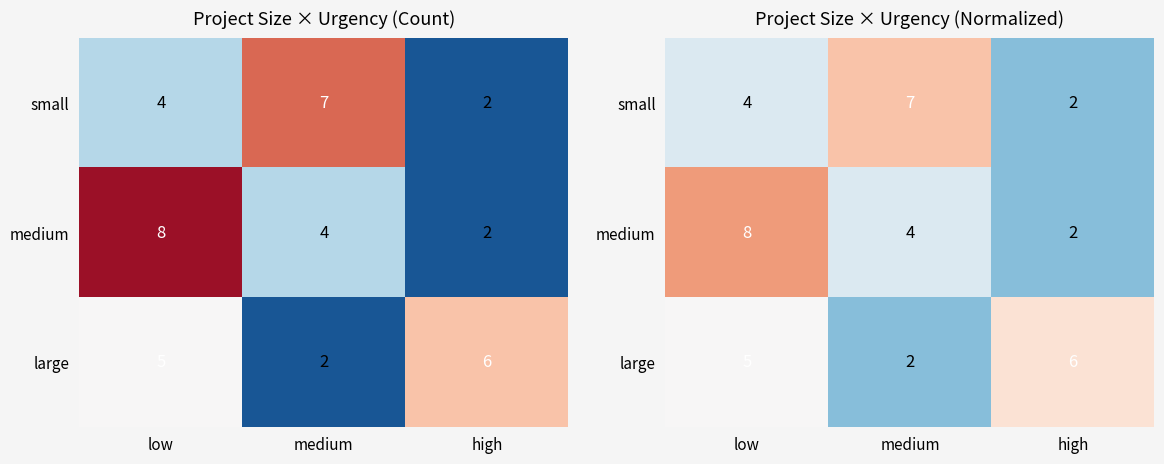

Which series has the largest range (max minus min)?

medium